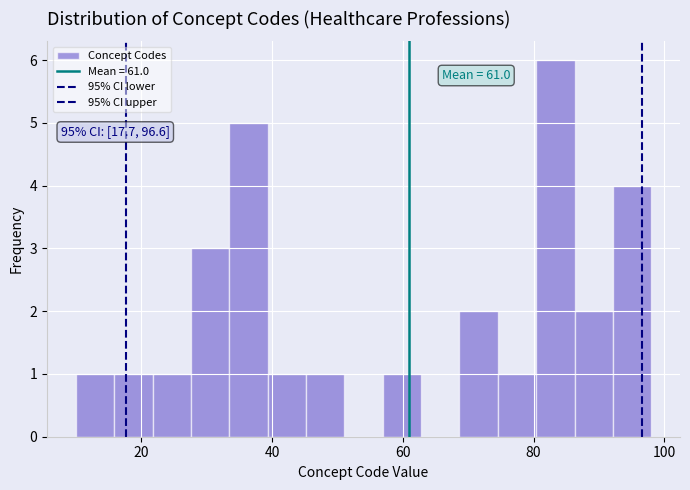

Read against the x-axis, roughly where is the centre of the tallest bar?

84